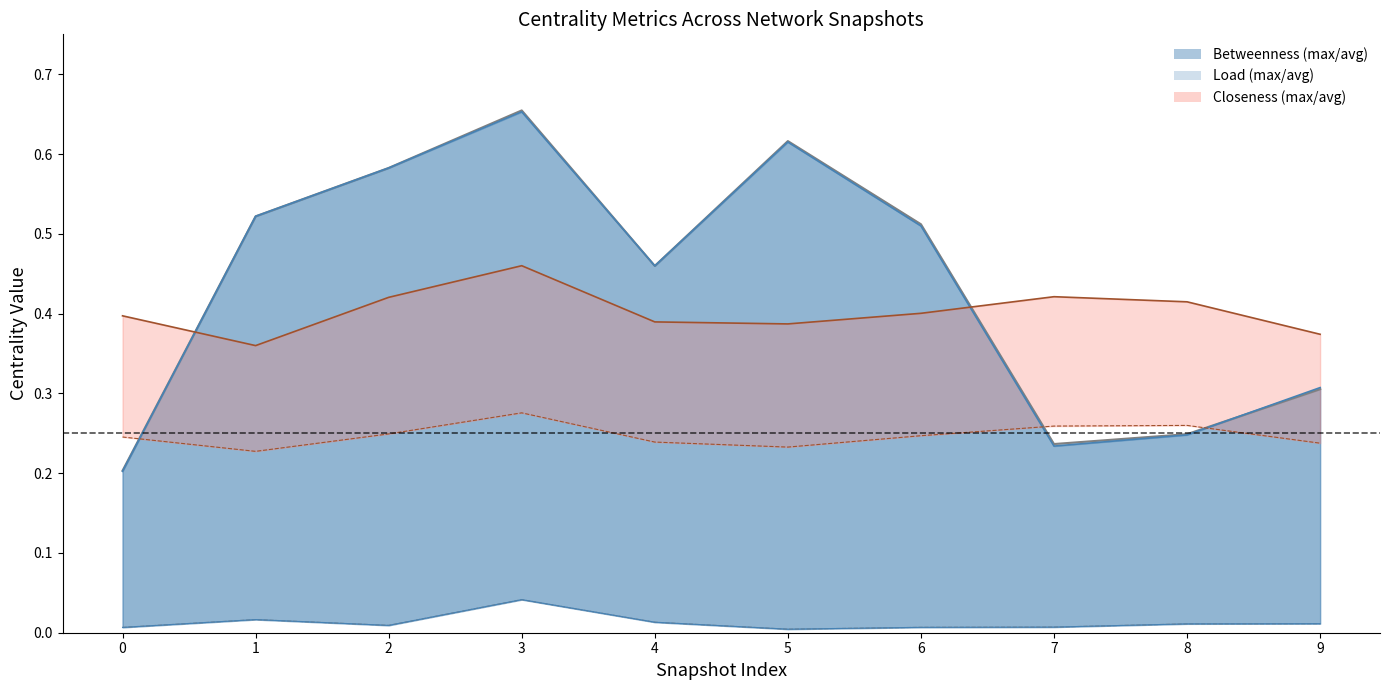

What is the value of the avg_closeness_centrality point at the 9th from the left?

0.3